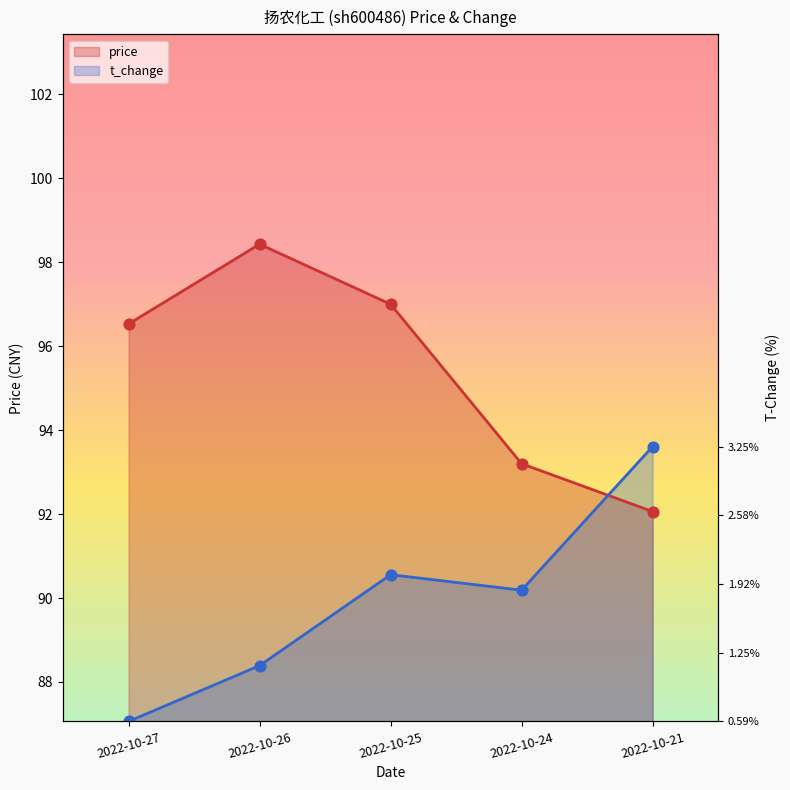

Which series has the widest spread of Y values?

t_change